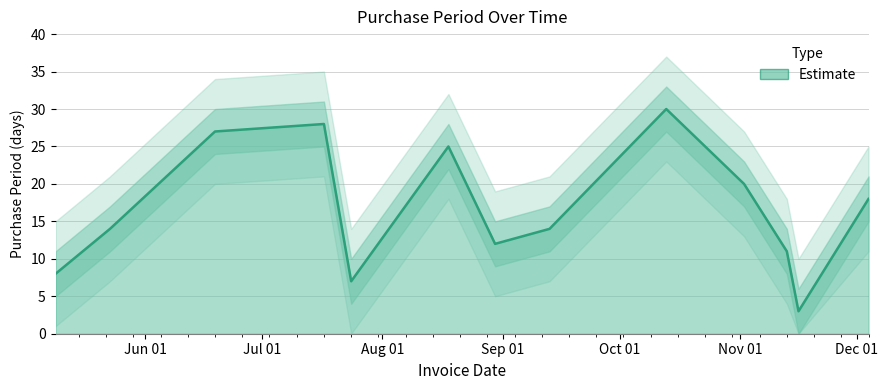

What is the sum of all values?

217